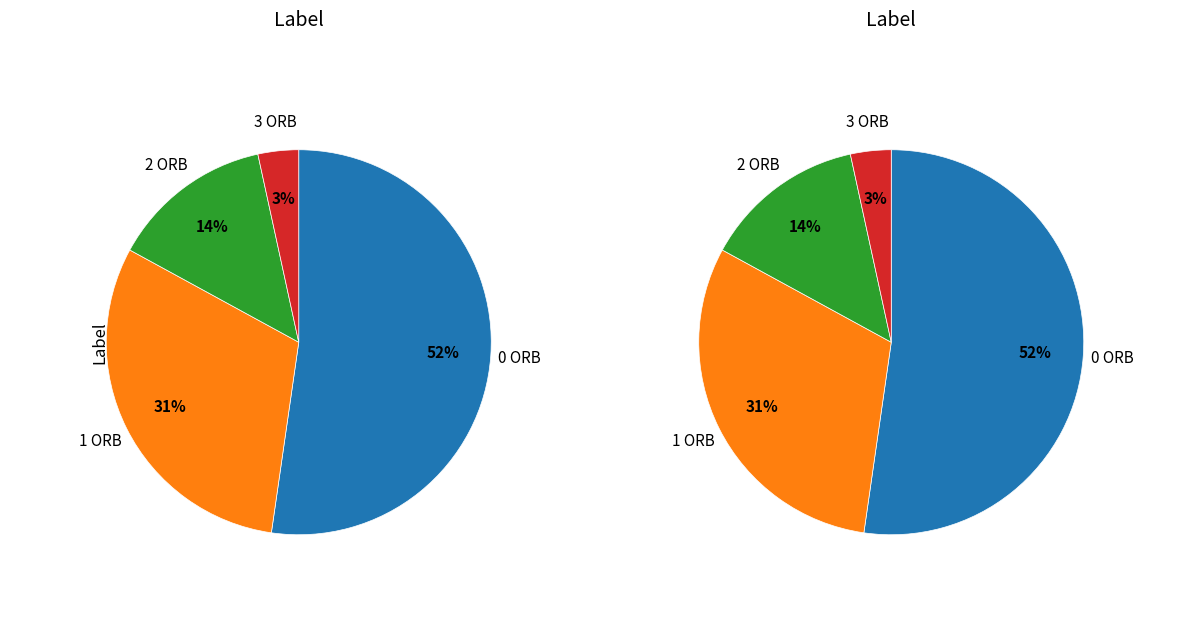

How many segments does this pie chart have?

4